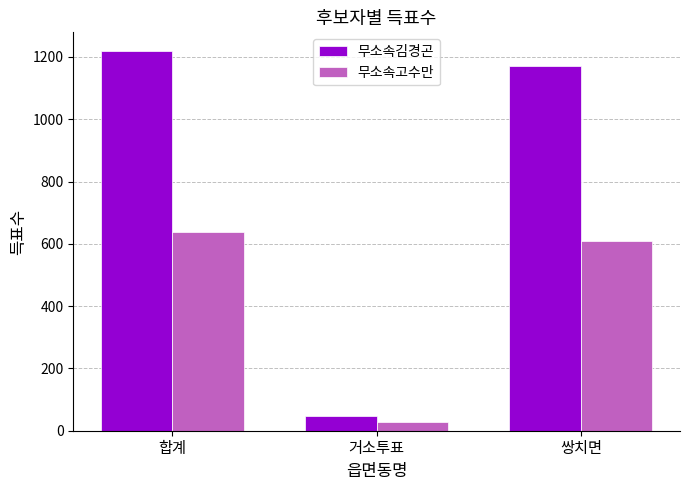

Which series has the widest spread of values?

무소속김경곤